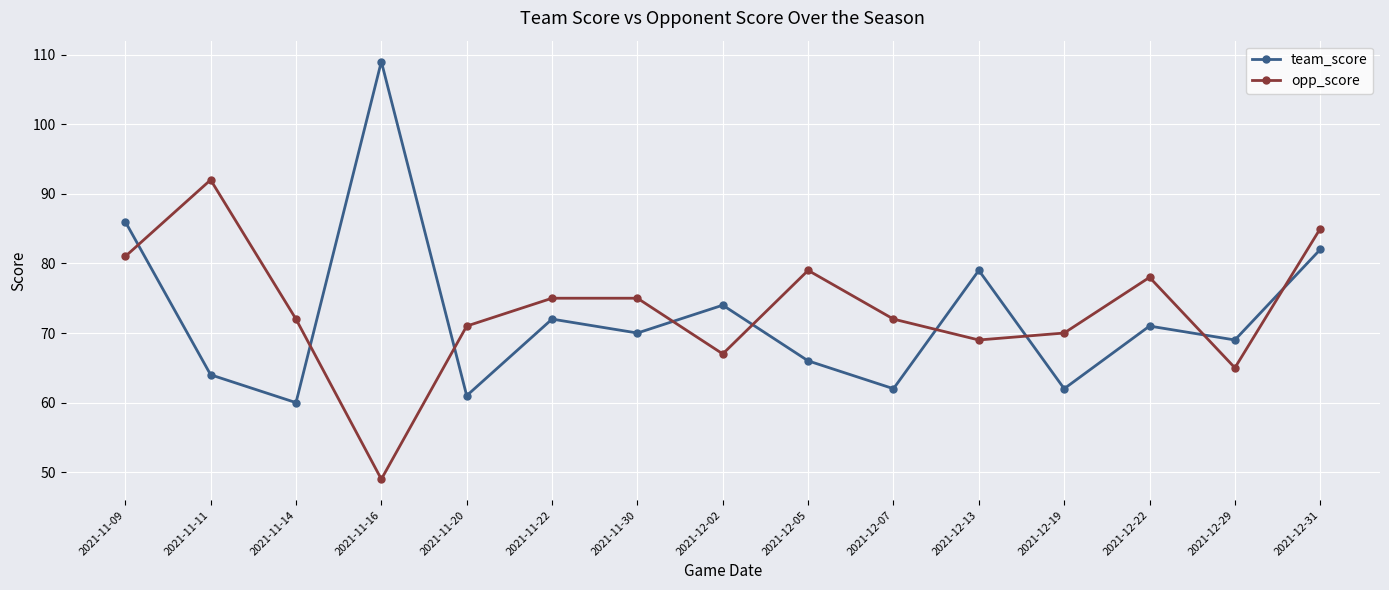

What is the sum of all opp_score values?

1100